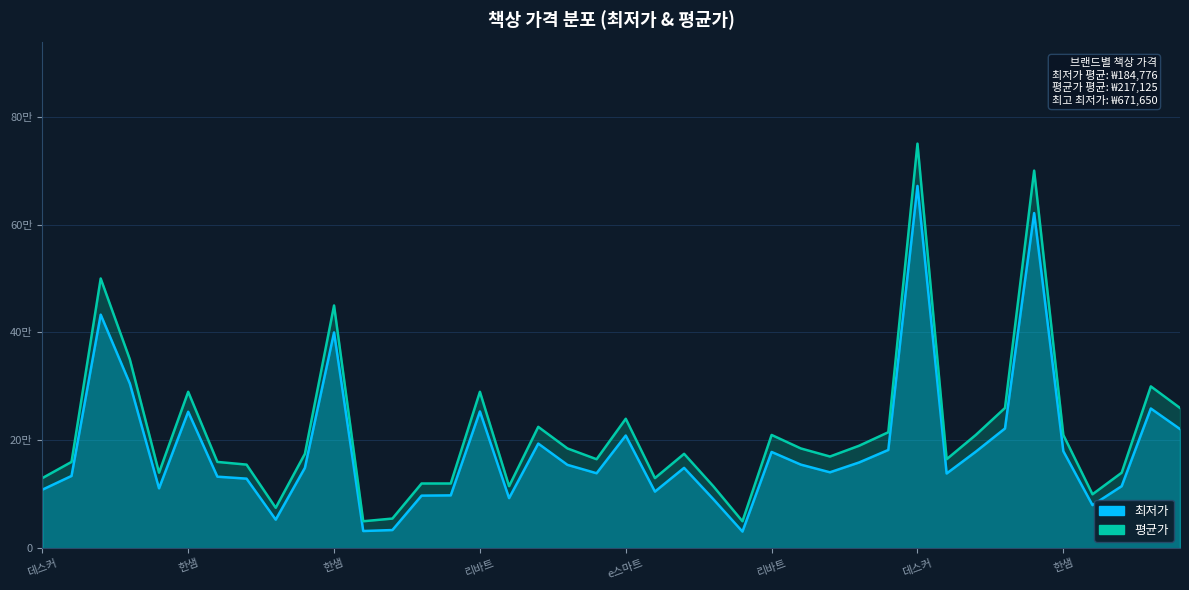

What is the smallest value displayed?

30900